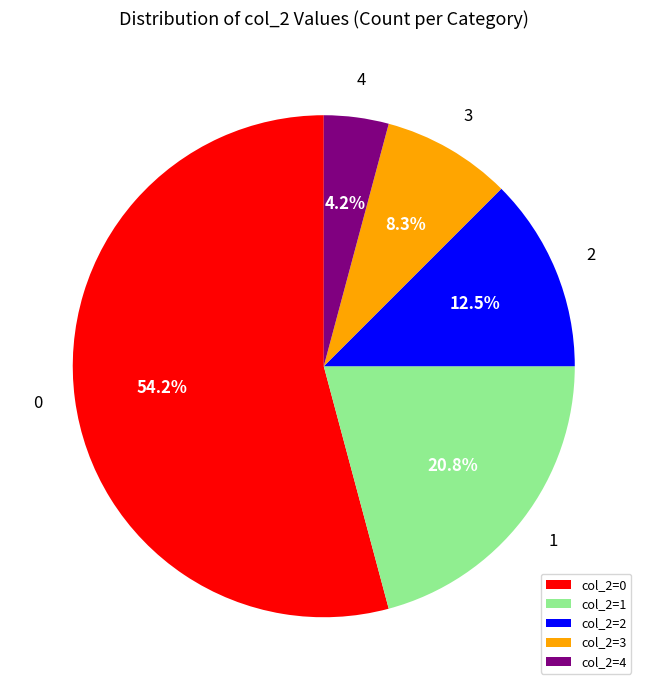

Which has a higher value, col_2=0 or col_2=1?

col_2=0